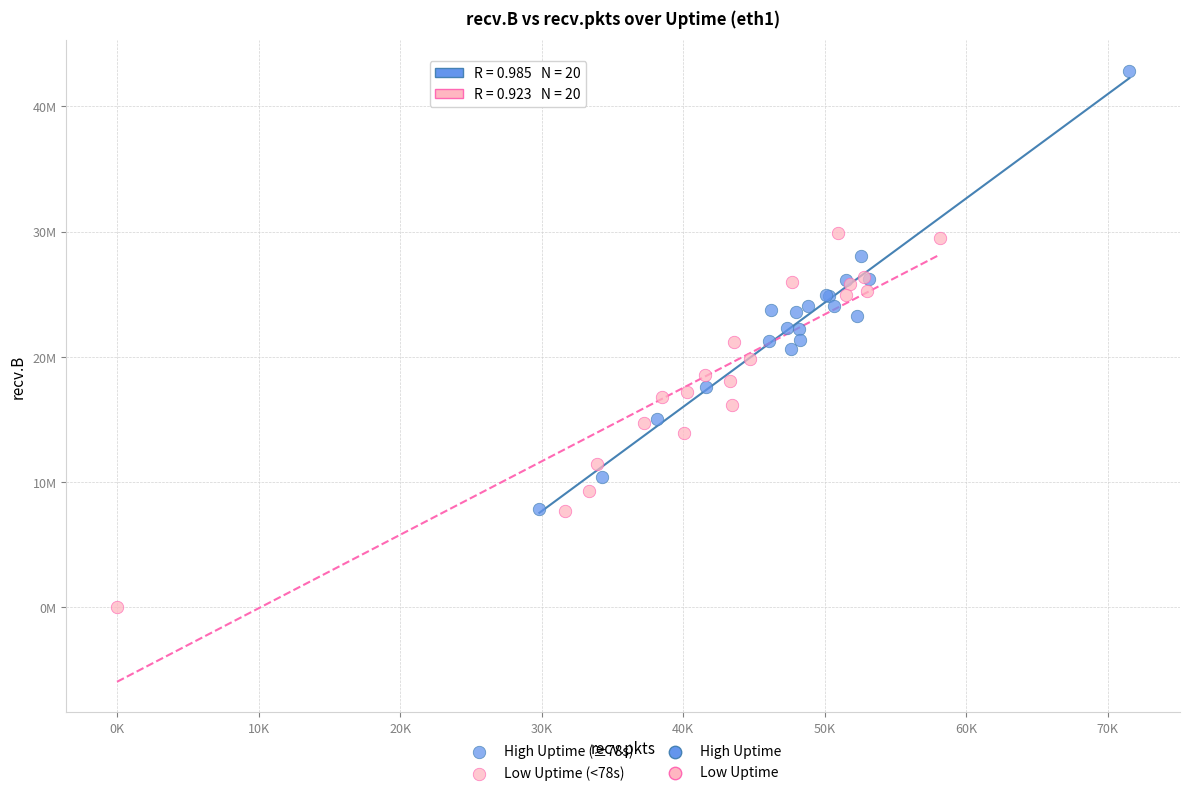

Which series contains the highest Y value?

High Uptime (≥78s)